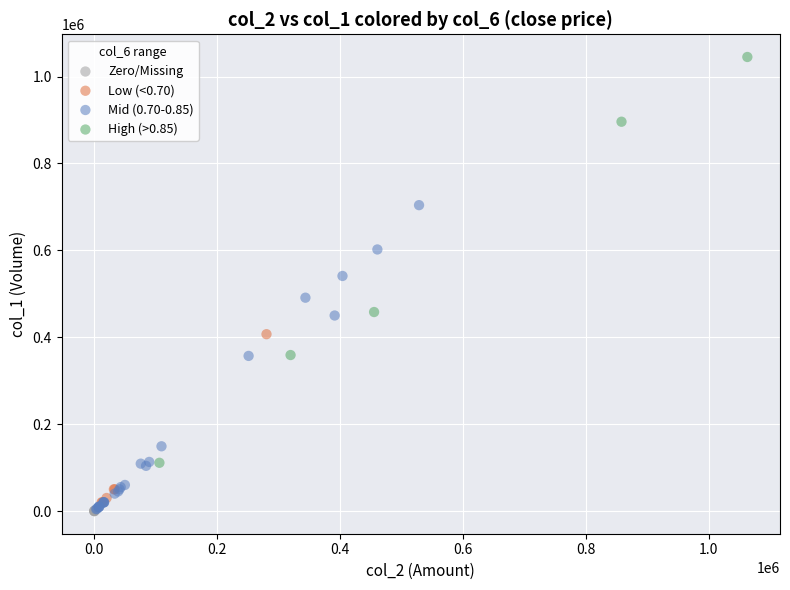

Which series contains the highest Y value?

High (>0.85)